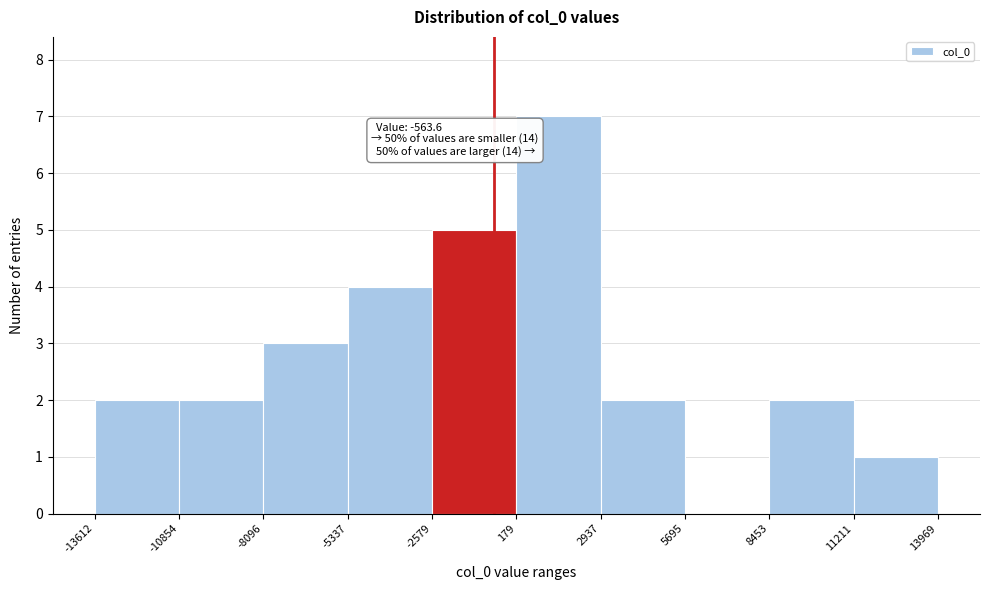

Over which range of the x-axis is the bar tallest?

179 to 2937